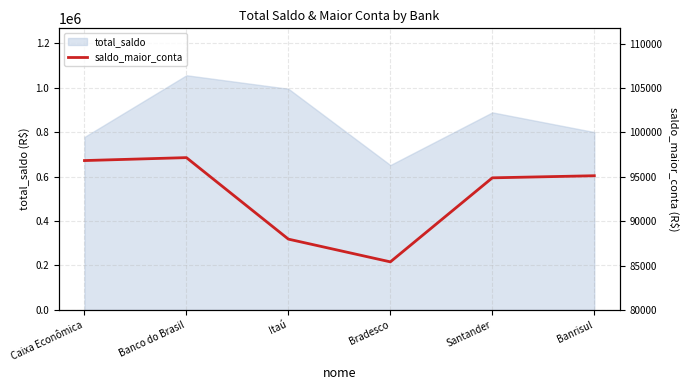

List the labels in order of value, largest first.

Banco do Brasil, Caixa Econômica, Banrisul, Santander, Itaú, Bradesco